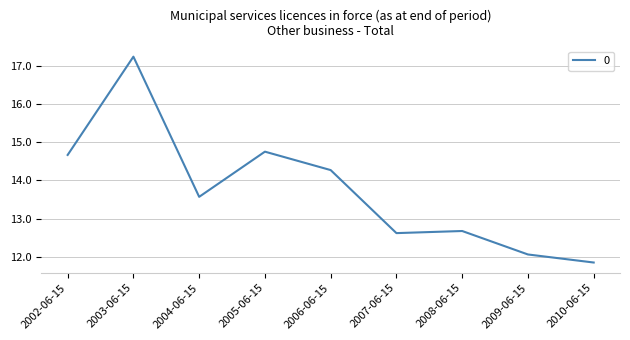

What is the difference between the values at 2009-06-15 and 2008-06-15?

0.6